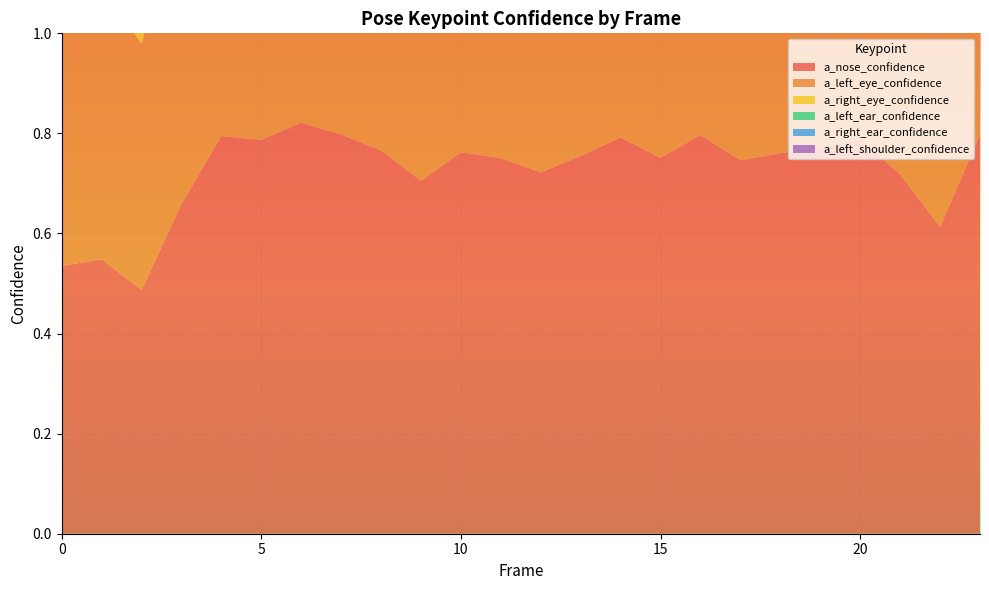

Reading left to right, transcribe all the data shown in this chart.

a_nose_confidence: 0.5	0.5	0.5	0.7	0.8	0.8	0.8	0.8	0.8	0.7	0.8	0.8	0.7	0.8	0.8	0.8	0.8	0.7	0.8	0.8	0.8	0.7	0.6	0.8
a_left_eye_confidence: 0.5	0.5	0.5	0.6	0.7	0.7	0.8	0.7	0.7	0.7	0.7	0.7	0.7	0.7	0.7	0.7	0.7	0.7	0.7	0.8	0.7	0.7	0.6	0.8
a_right_eye_confidence: 0.5	0.6	0.5	0.7	0.8	0.8	0.8	0.8	0.8	0.7	0.8	0.8	0.7	0.8	0.8	0.8	0.8	0.8	0.8	0.8	0.8	0.8	0.6	0.9
a_left_ear_confidence: 0.6	0.6	0.6	0.7	0.8	0.8	0.8	0.8	0.8	0.7	0.8	0.7	0.7	0.8	0.8	0.8	0.8	0.7	0.7	0.7	0.7	0.7	0.7	0.8
a_right_ear_confidence: 0.6	0.7	0.6	0.7	0.8	0.8	0.8	0.7	0.7	0.7	0.7	0.8	0.7	0.7	0.6	0.6	0.5	0.6	0.5	0.5	0.4	0.5	0.5	0.6
a_left_shoulder_confidence: 0.5	0.5	0.5	0.6	0.6	0.7	0.6	0.6	0.6	0.6	0.6	0.6	0.7	0.7	0.6	0.6	0.7	0.6	0.7	0.7	0.6	0.6	0.6	0.7